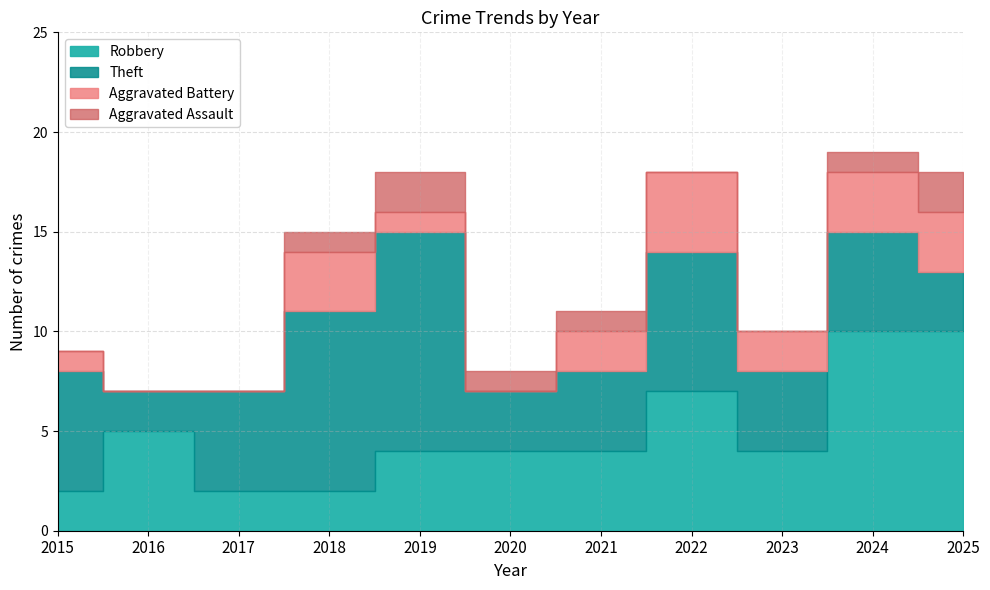

True or false: Aggravated Battery and Theft cross at least once.

False